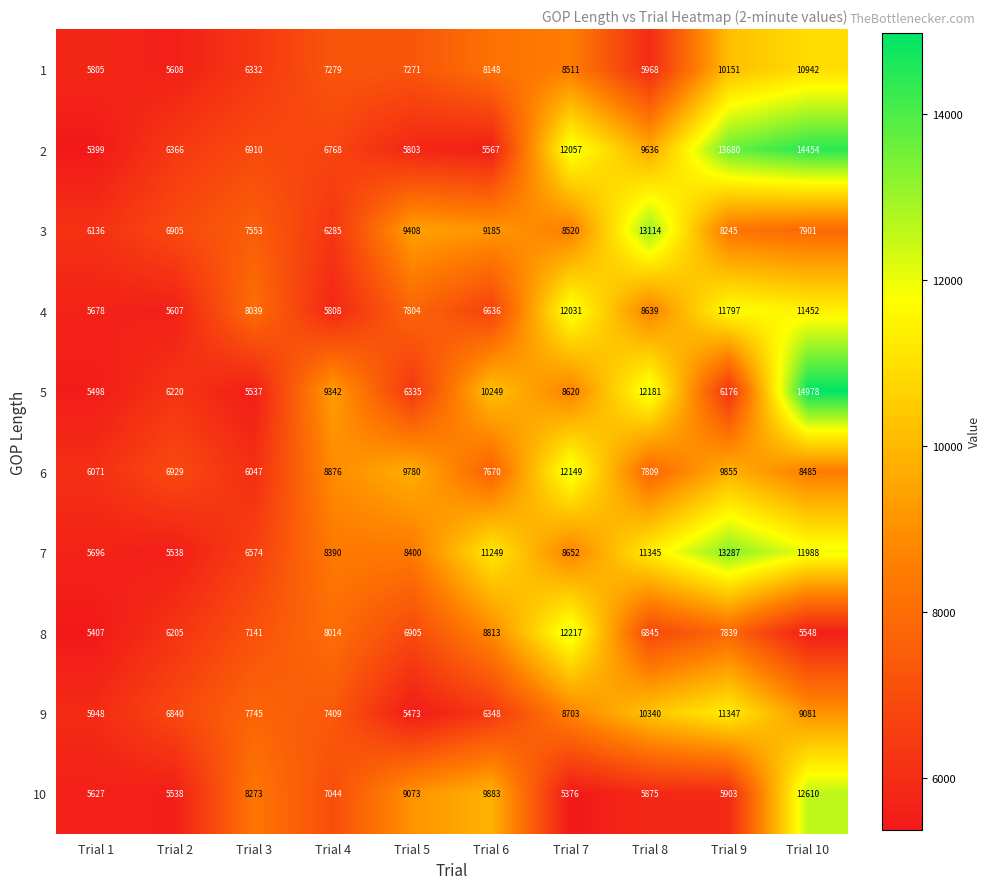

What is the total value across all series at Trial 7?

96836